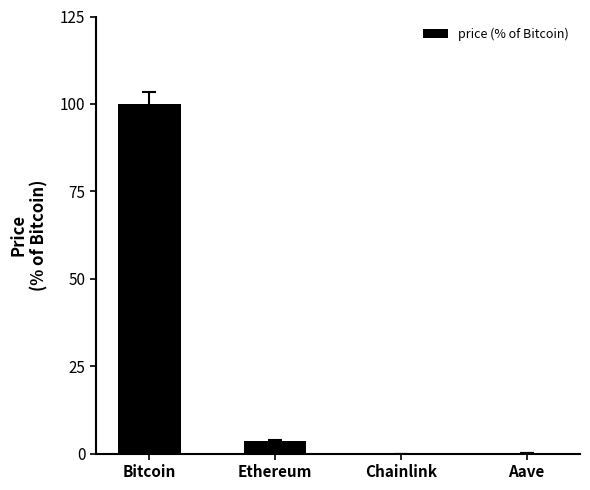

At which category does the chart reach its peak across all series?

Bitcoin